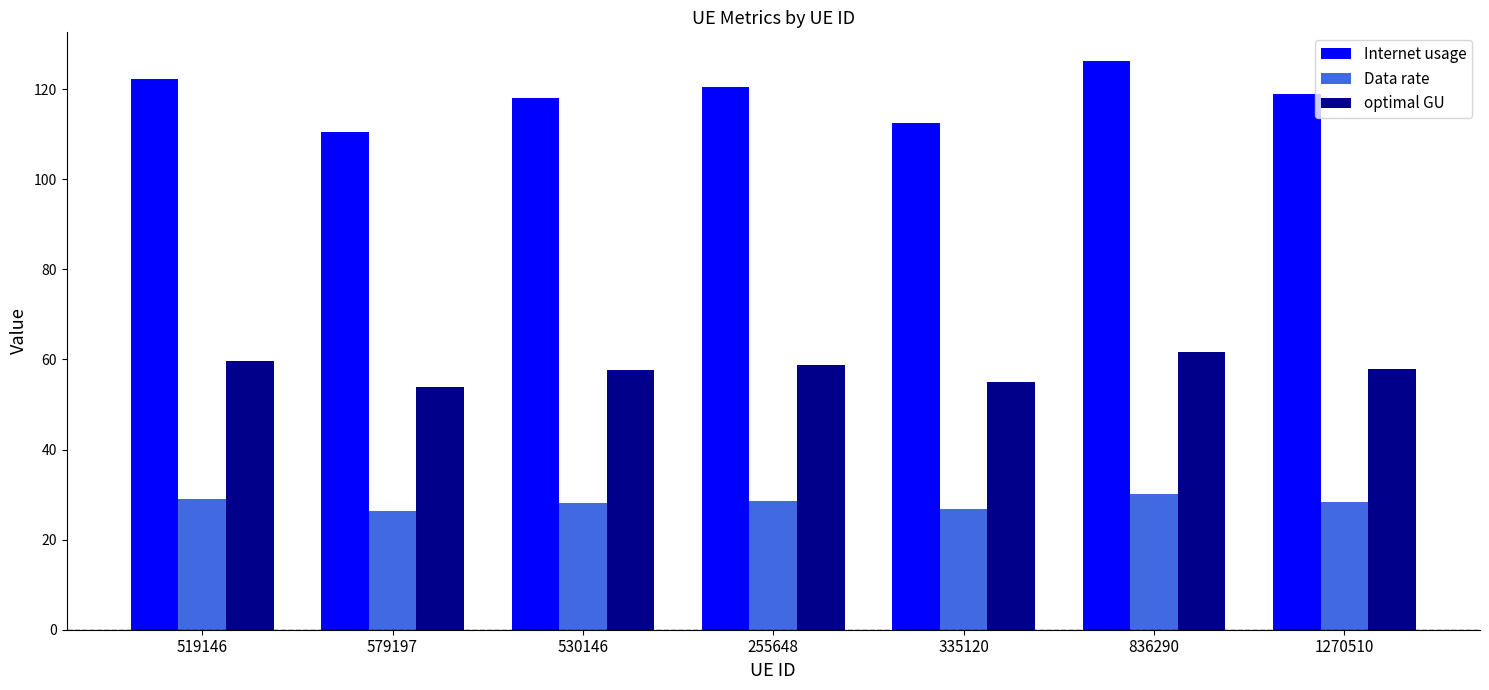

What is the sum of all Data rate values?

197.3